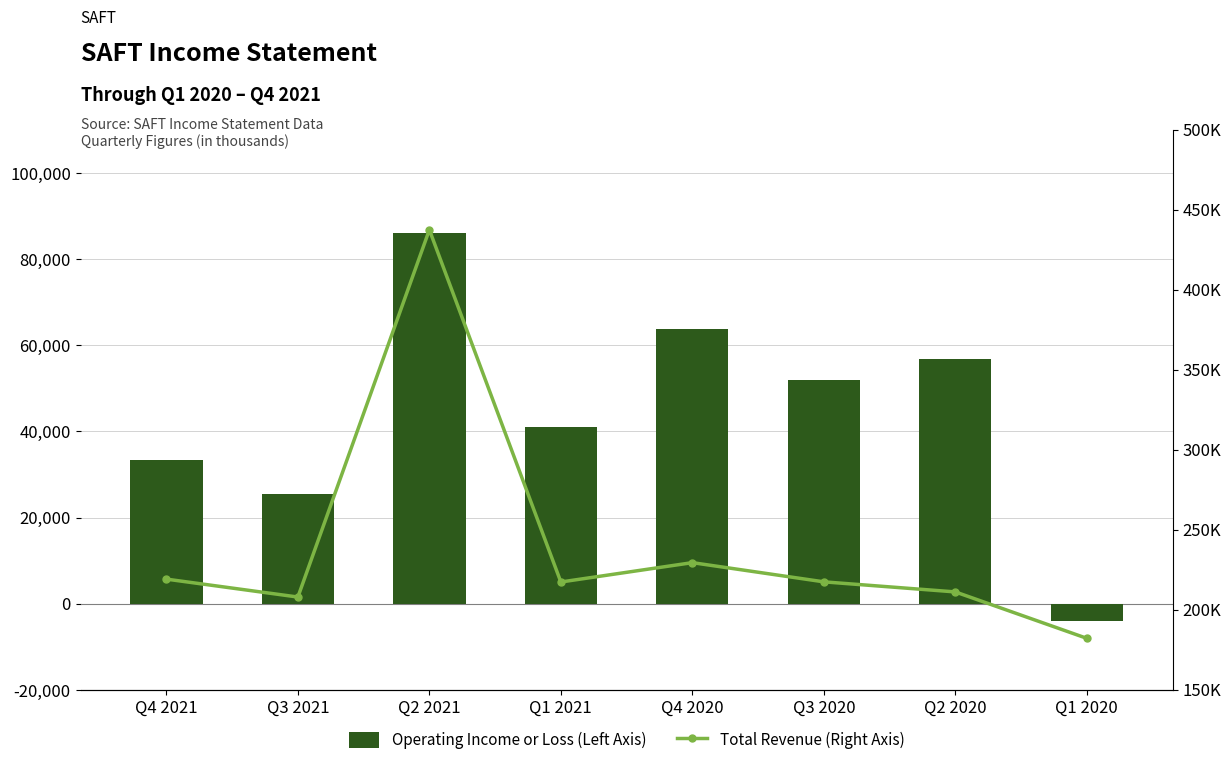

Where is Total Revenue (Right Axis) nearest to the value 309850?

Q4 2020